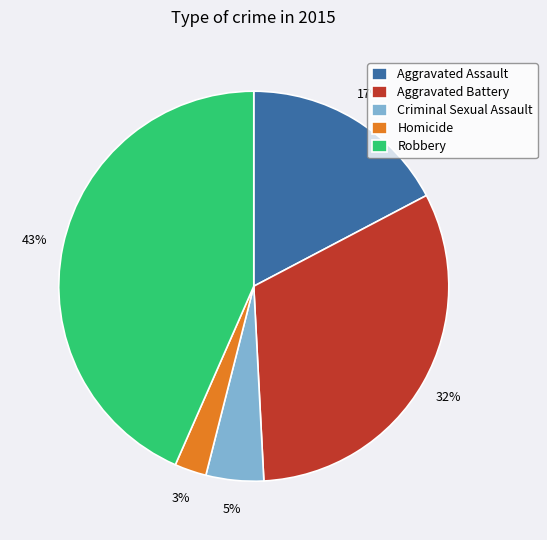

Is there any slice that represents more than half of the pie?

No